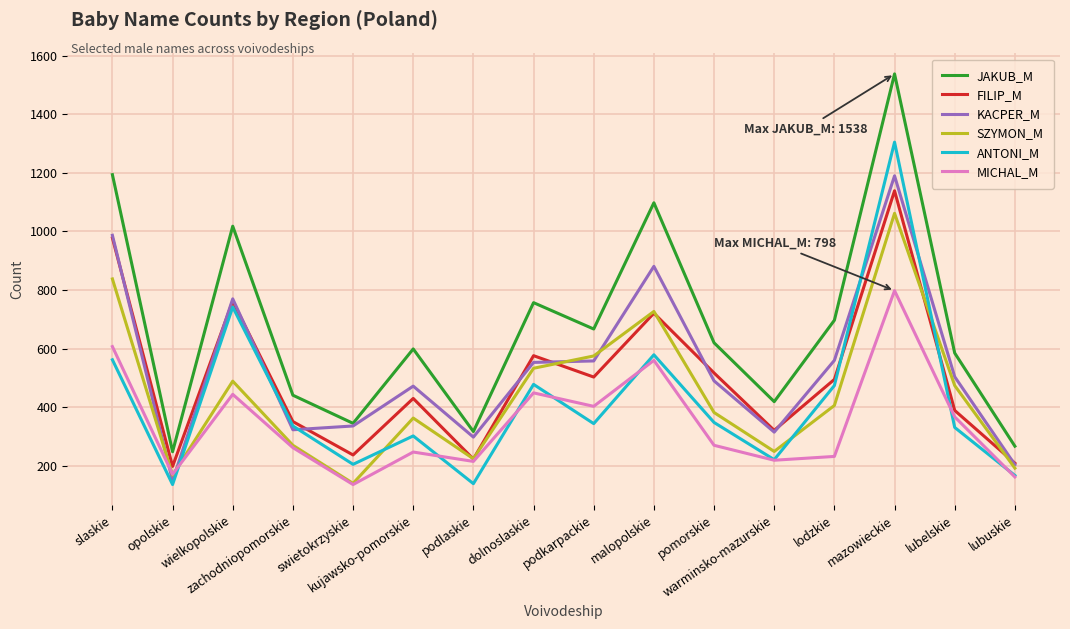

What is the minimum value for MICHAL_M?

136